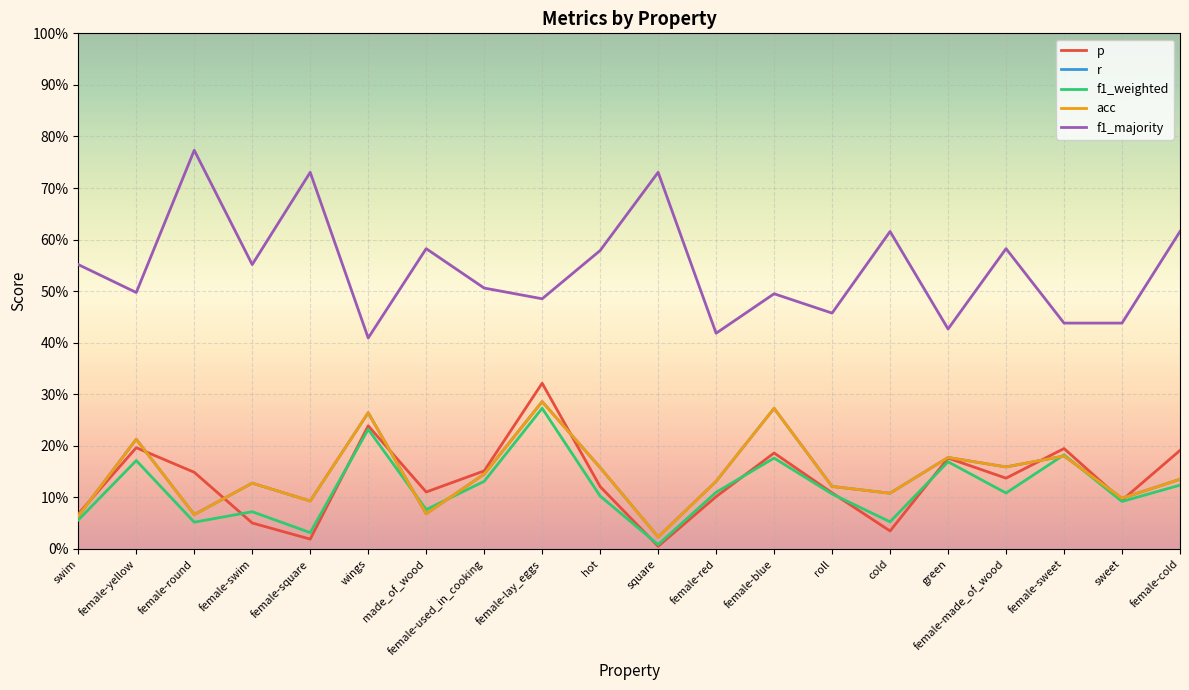

Does the chart have visible grid lines?

Yes